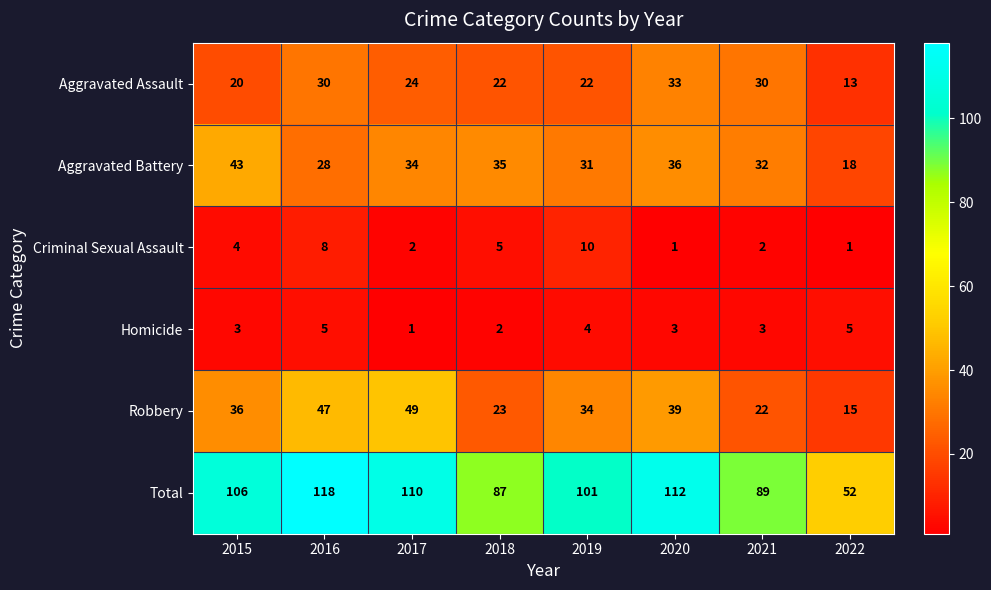

What is the difference between the maximum and minimum values in the Robbery series?

34